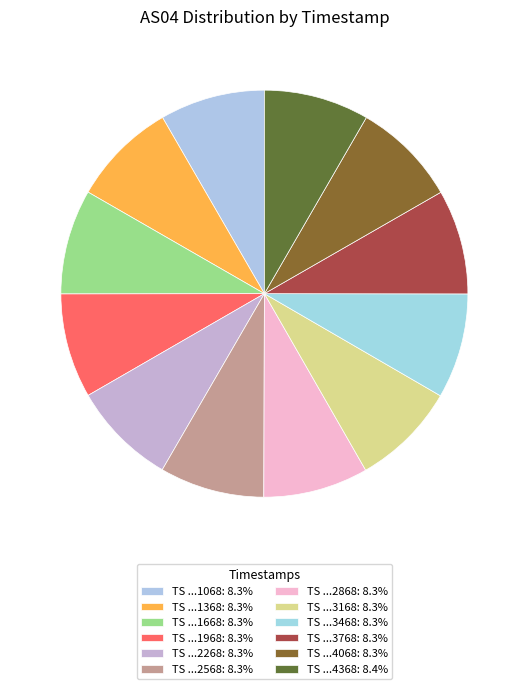

How many slices are in this pie chart?

12